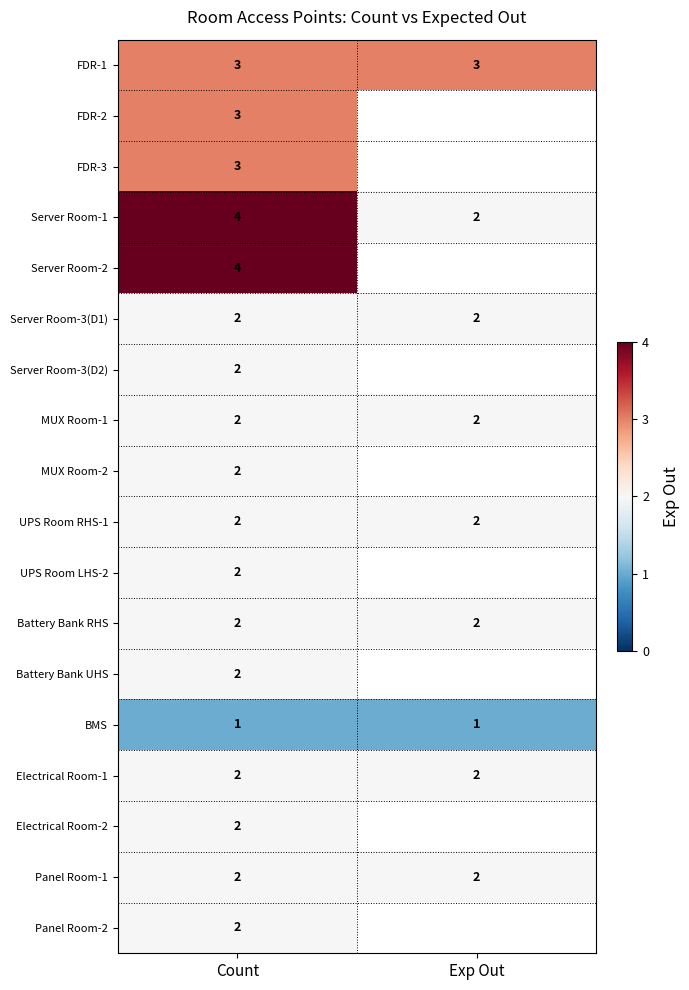

How many distinct data groups are displayed?

18